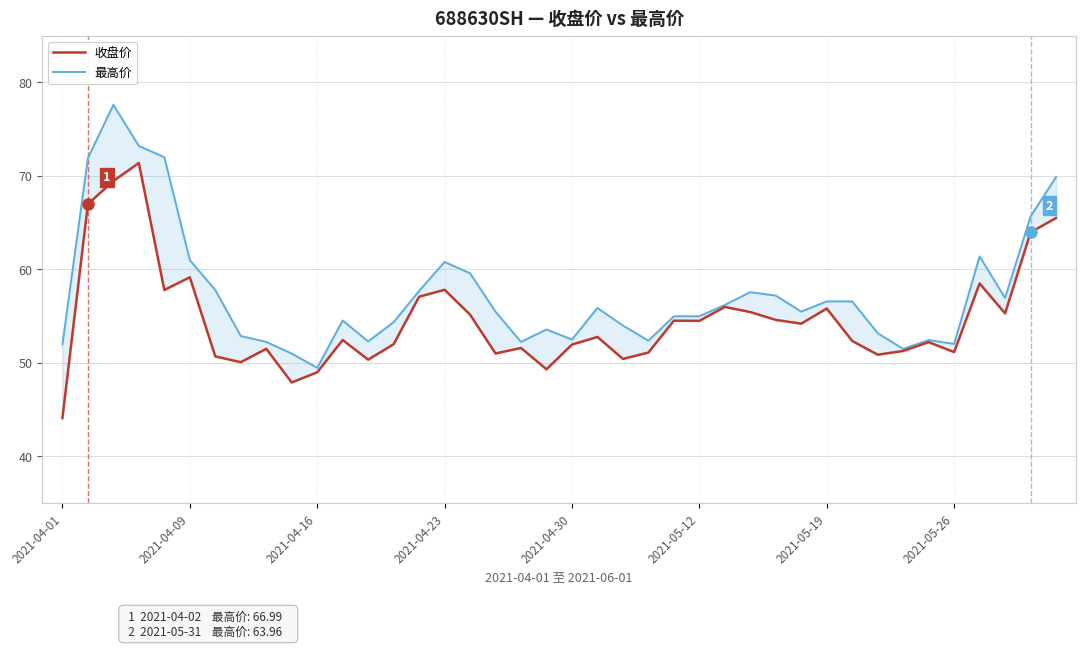

True or false: 收盘价 and 最高价 intersect in this chart.

False